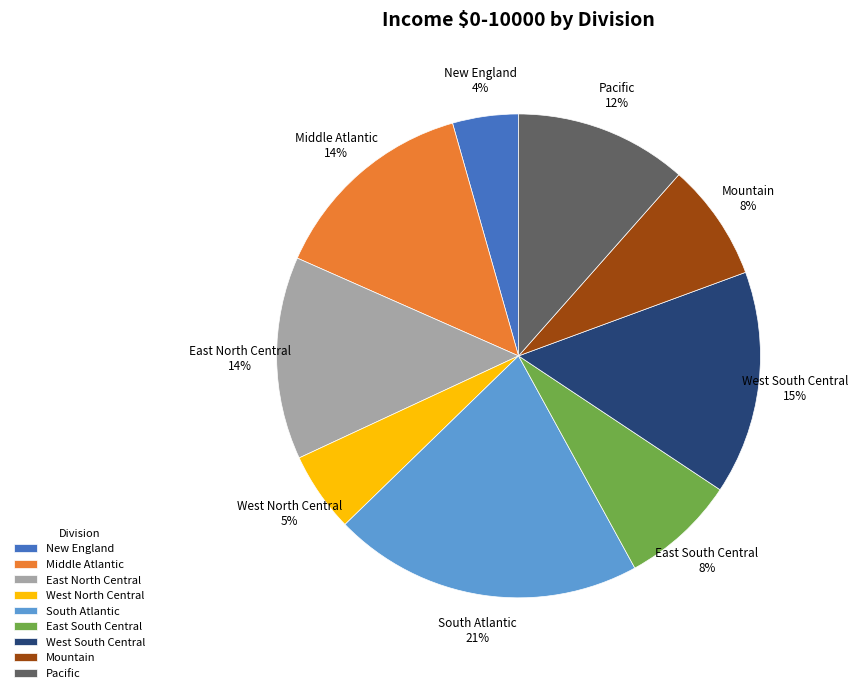

To the nearest percent, what percentage of the pie is West South Central?

15%